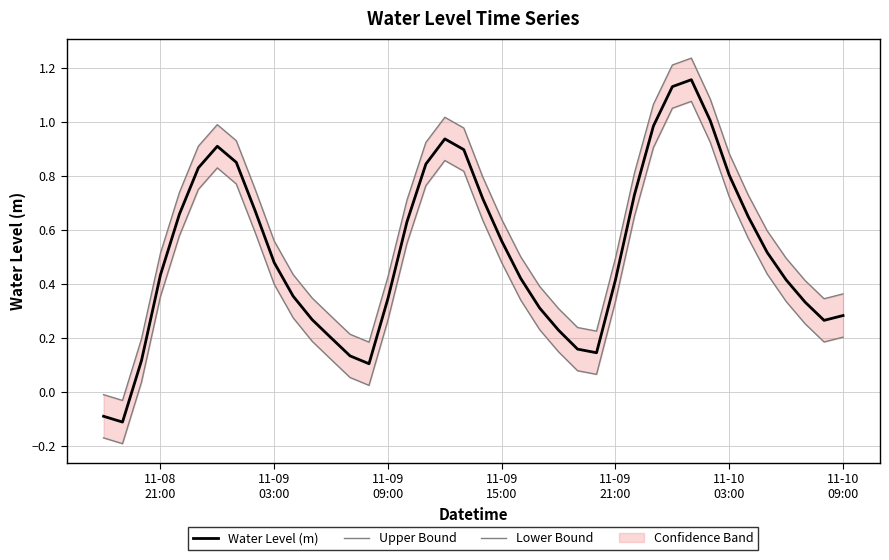

Which series has the widest spread of values?

Water Level (m)